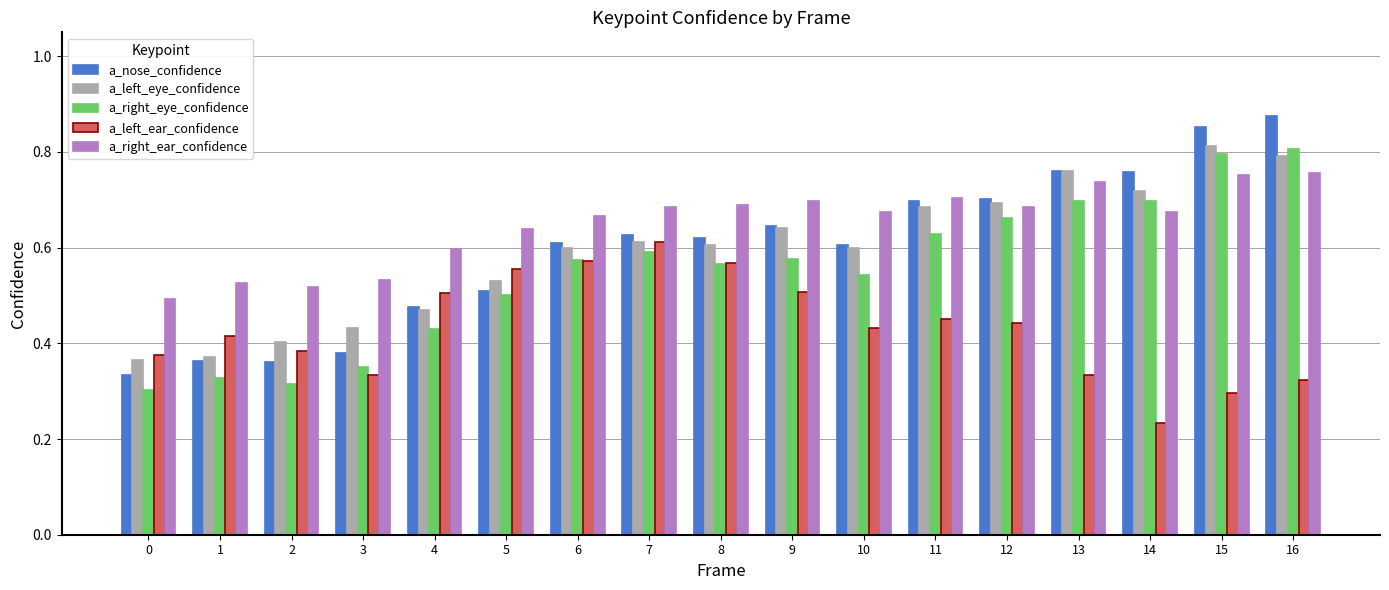

What are all the series names shown in the legend?

a_nose_confidence, a_left_eye_confidence, a_right_eye_confidence, a_left_ear_confidence, a_right_ear_confidence